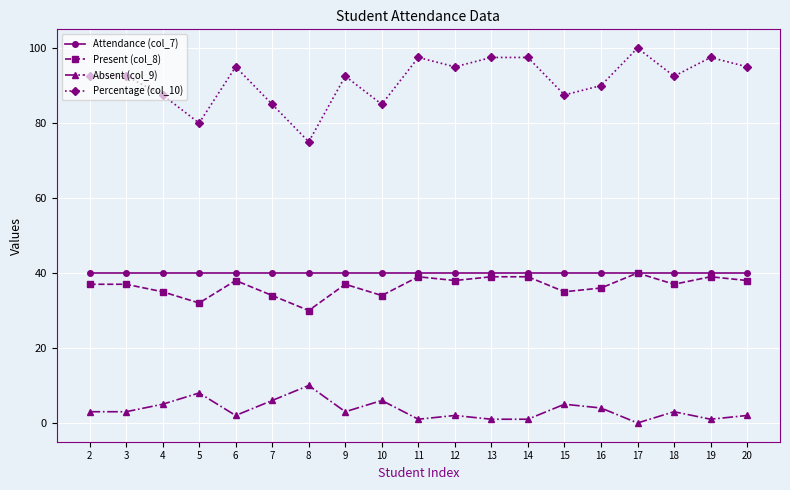

Is it true that Attendance (col_7) equals 66.2 at 6?

False